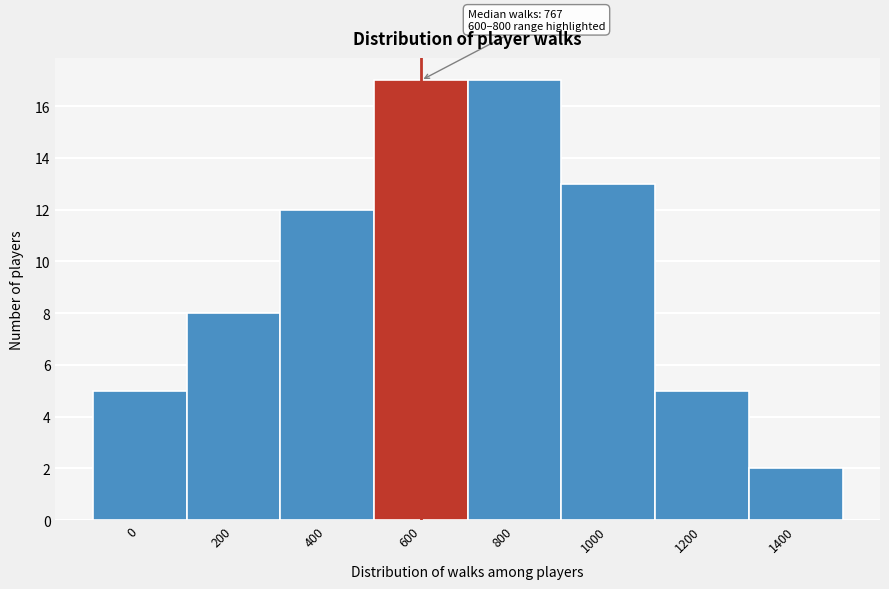

Reading left to right, list all the values displayed in this chart.

5	8	12	17	17	13	5	2